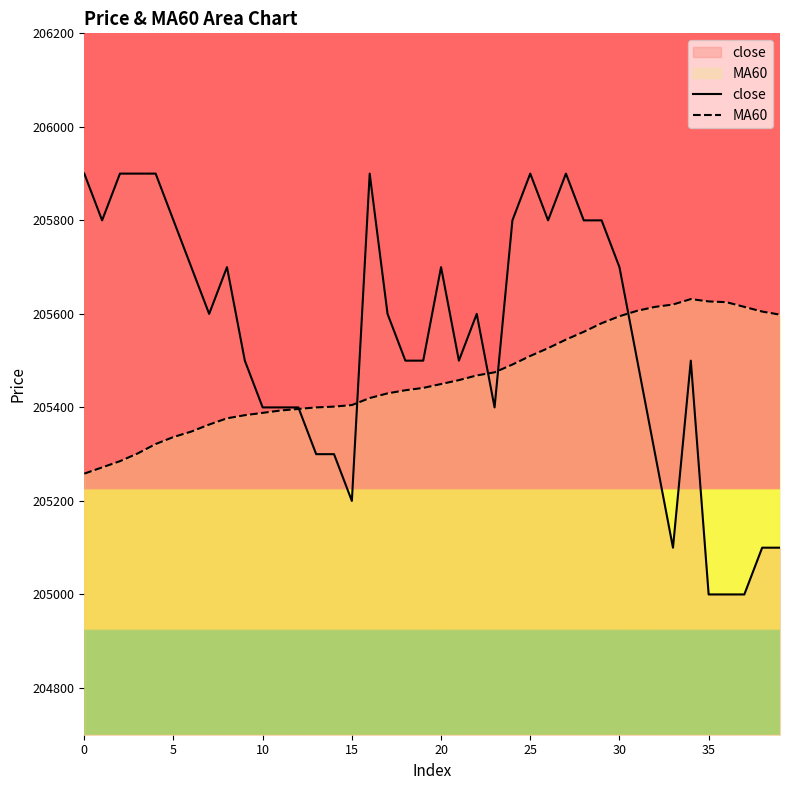

How many lines are shown in the chart?

2